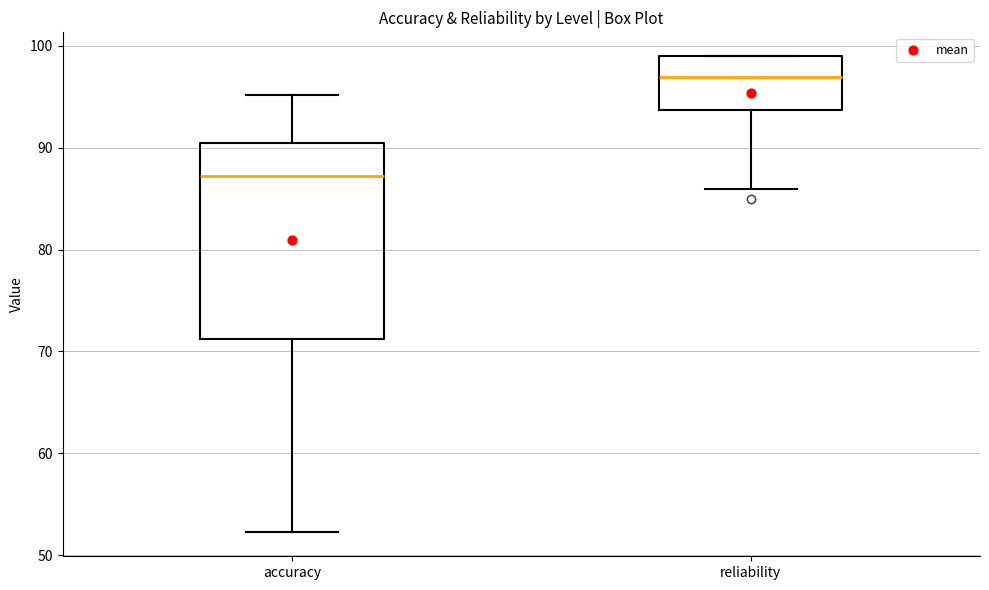

Which box is the tallest, from its lower edge to its upper edge?

accuracy